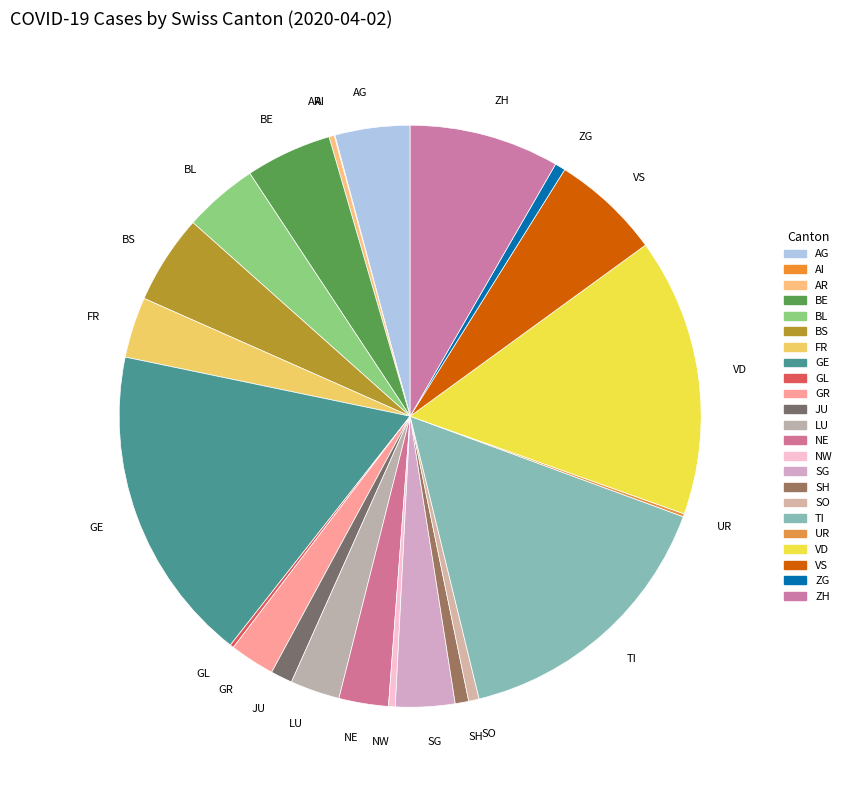

Combined, do SG and ZG account for over 50%?

No